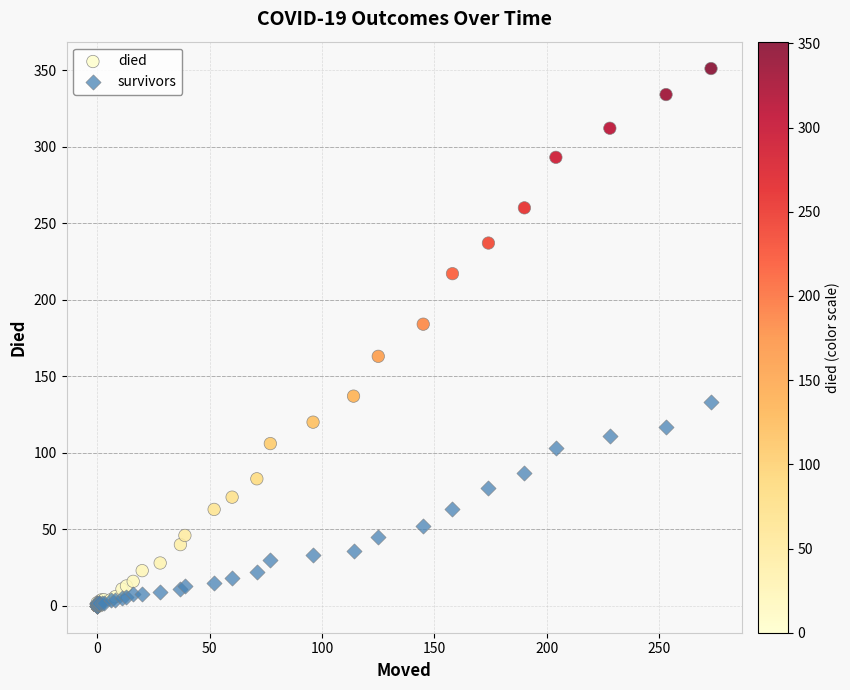

What are all the series names shown in the legend?

died, survivors